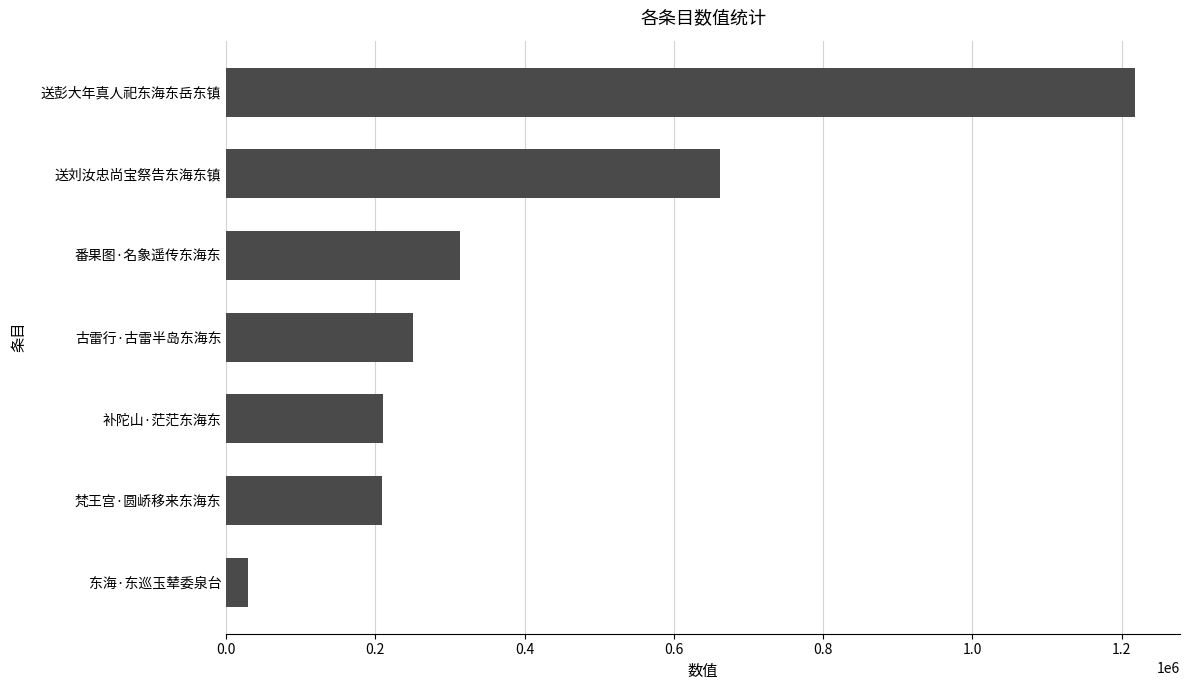

How many bars are there in total?

7